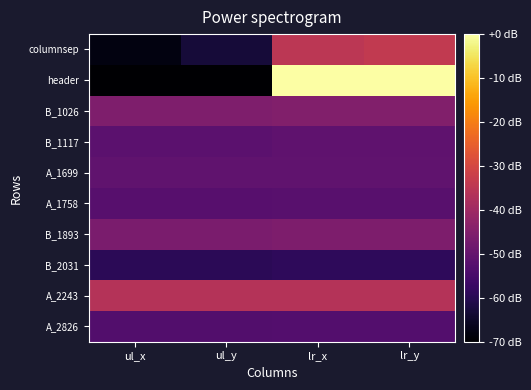

What is the total value across all series at ul_x?

-533.6